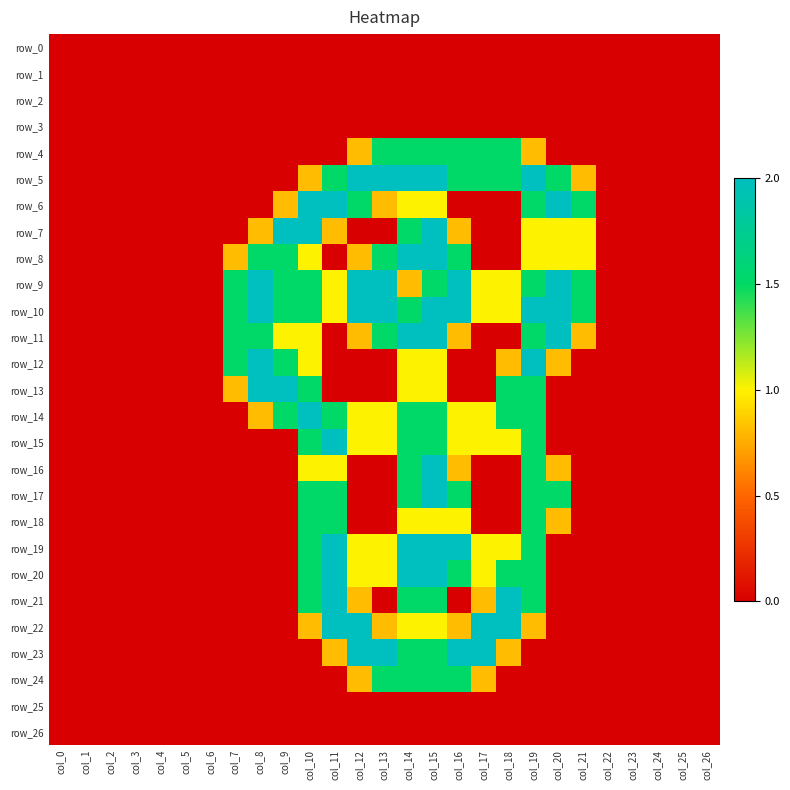

Is it true that row_14 equals 1.5 at col_14?

True